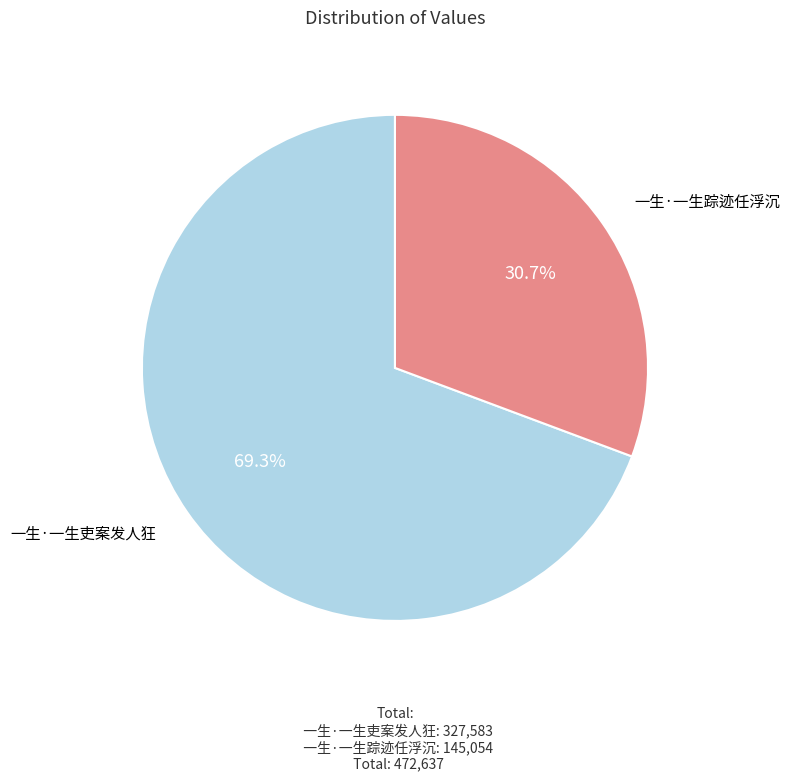

How many segments does this pie chart have?

2